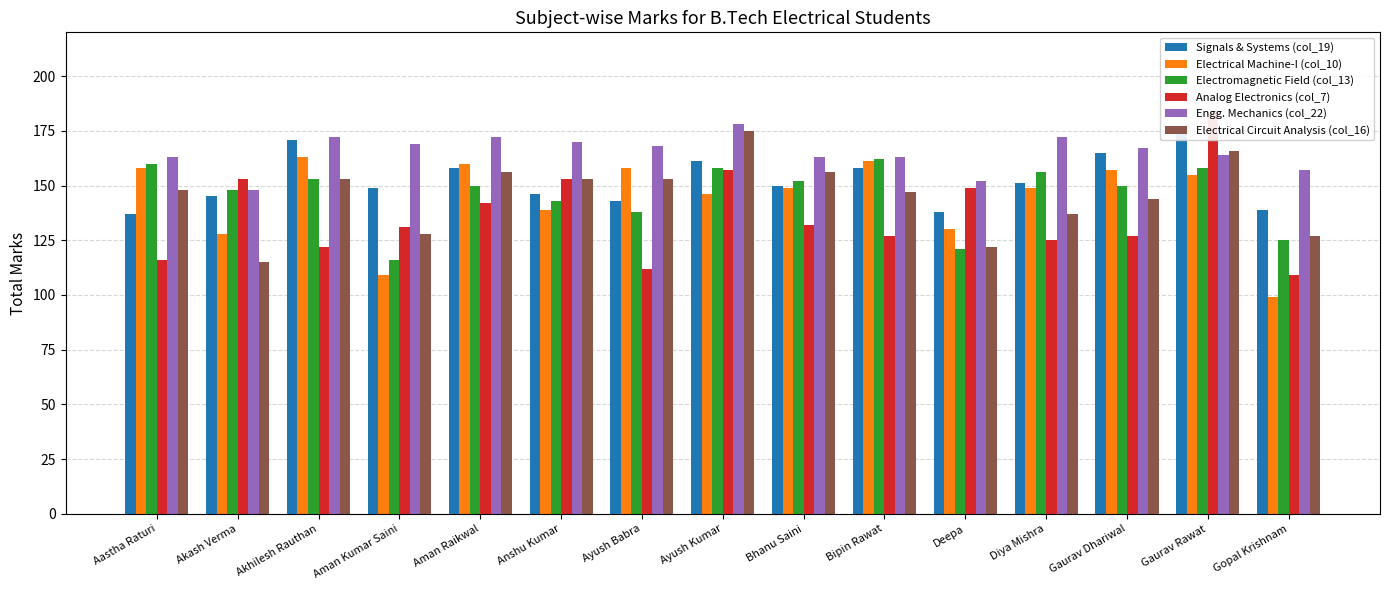

Which series changed the most between Aastha Raturi and Anshu Kumar?

Analog Electronics (col_7)